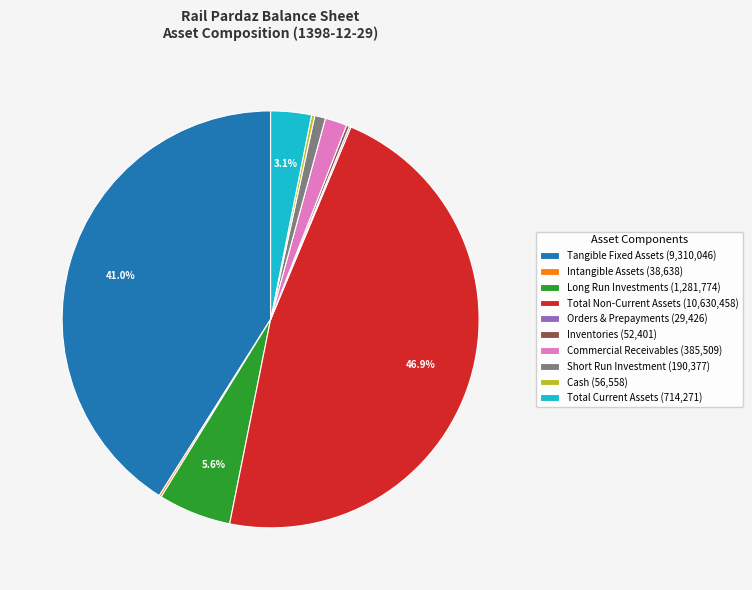

Approximately how many times larger is the value at Tangible Fixed Assets compared to Total Non-Current Assets?

0.9